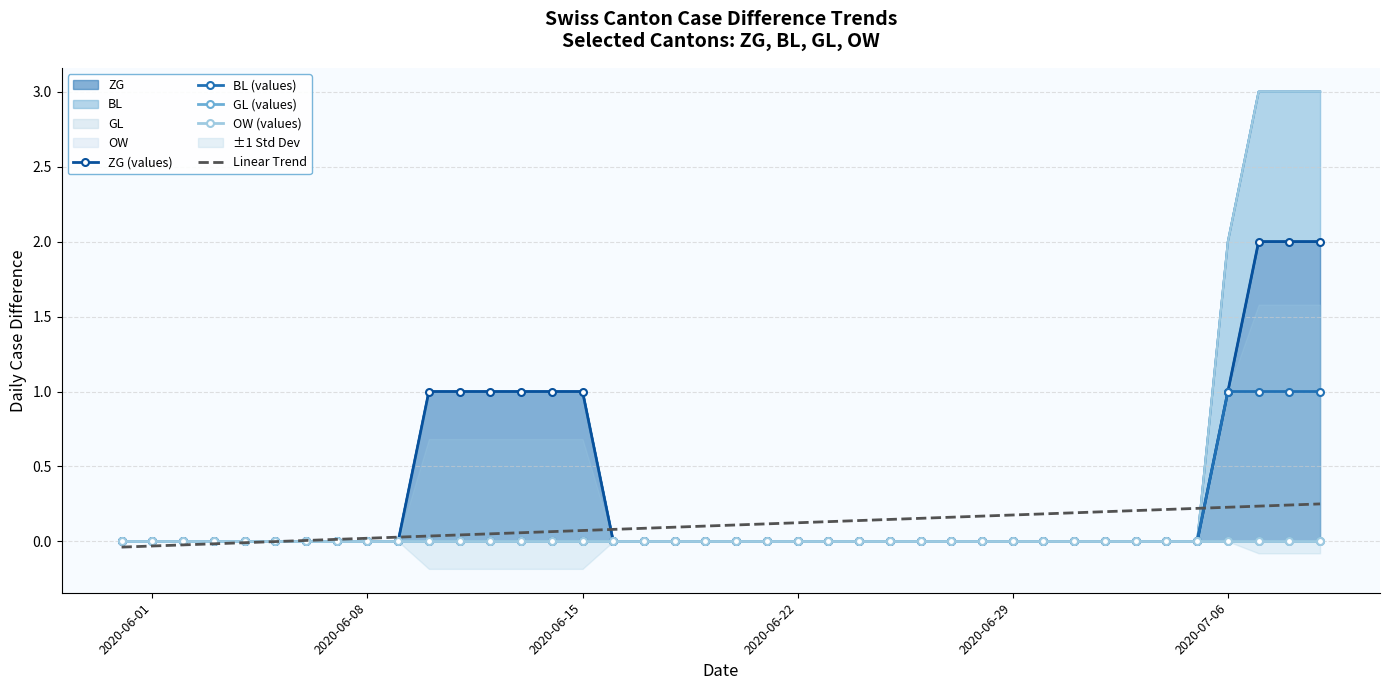

What is the highest value of the BL (values) series?

1.0